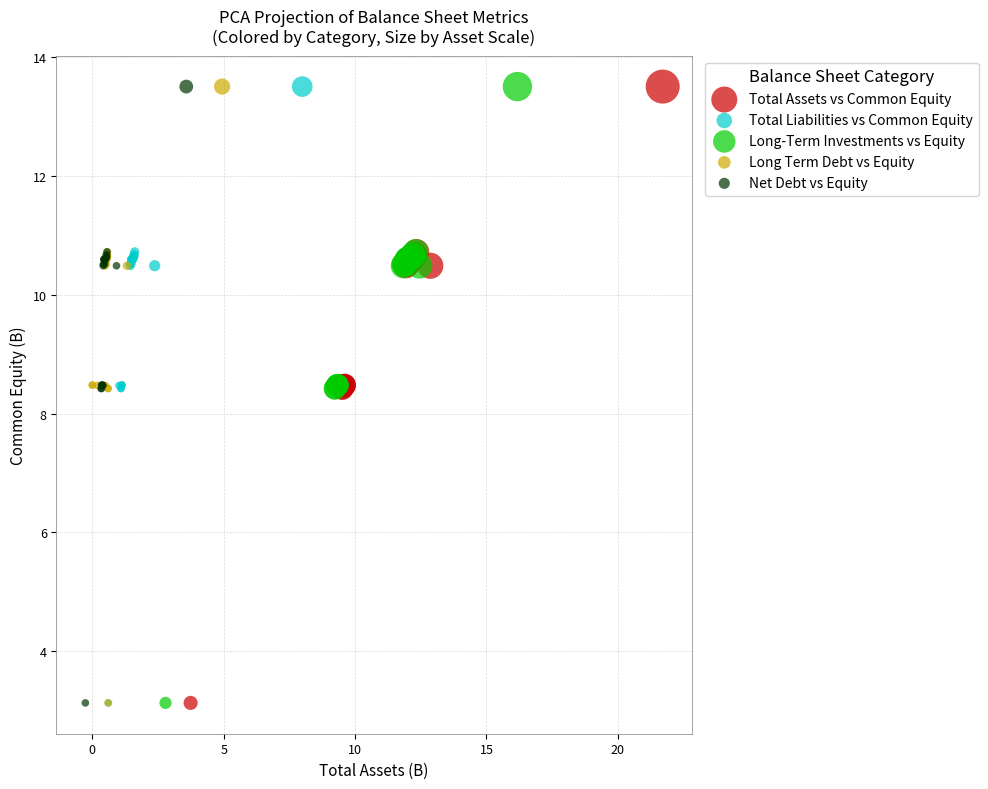

What are all the series names shown in the legend?

Total Assets vs Common Equity, Total Liabilities vs Common Equity, Long-Term Investments vs Equity, Long Term Debt vs Equity, Net Debt vs Equity